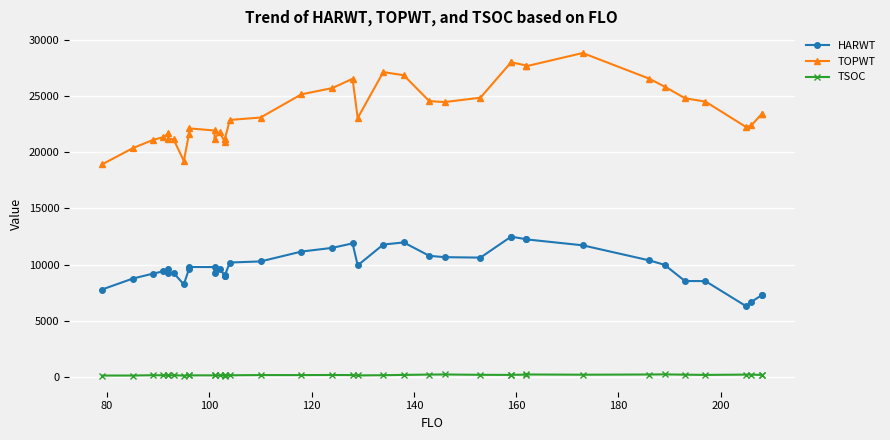

True or false: TSOC and TOPWT intersect in this chart.

False